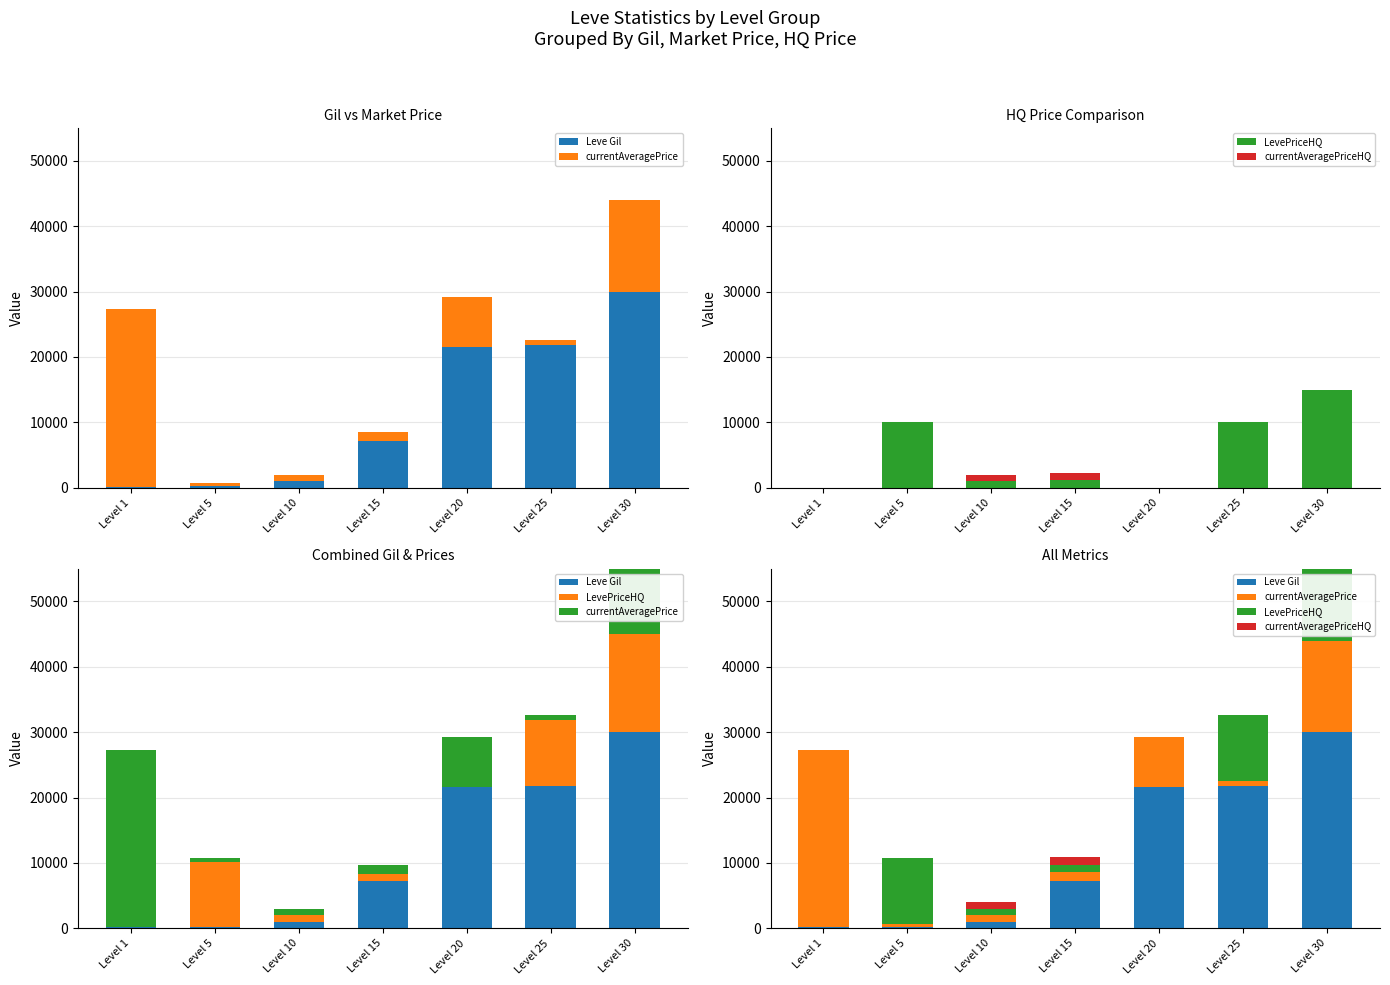

What is the difference between the currentAveragePrice values at Level 1 and Level 25?

26366